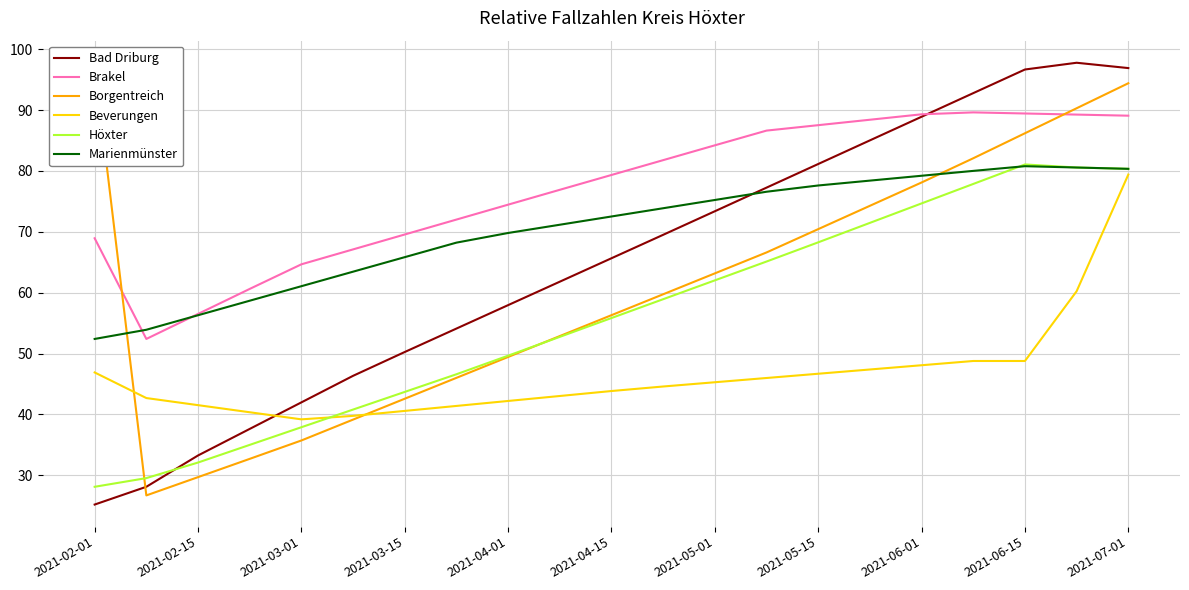

What is the minimum value for Brakel?

52.4